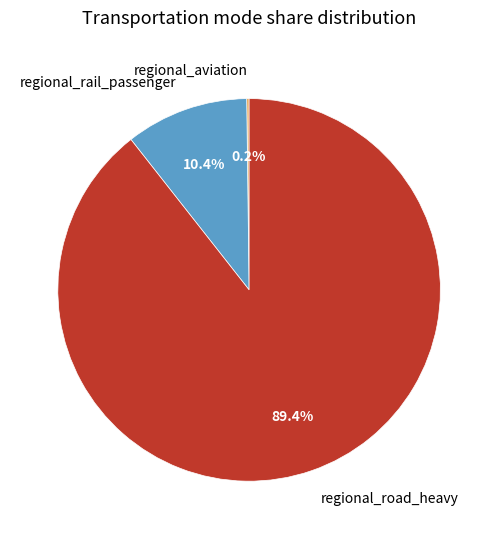

Which category has the biggest portion of the pie?

regional_road_heavy